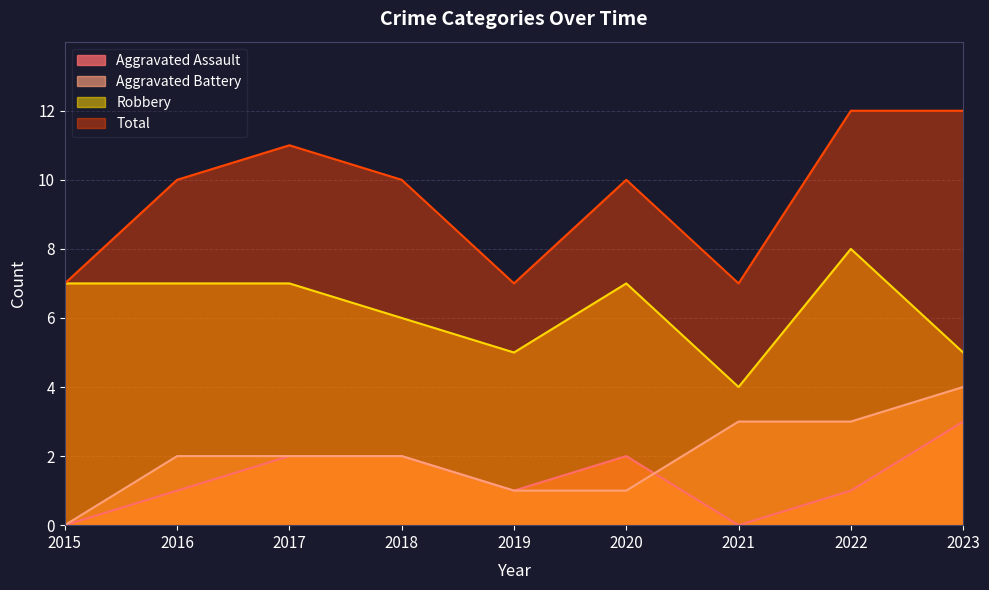

What is the difference between the Robbery values at 2016 and 2021?

3